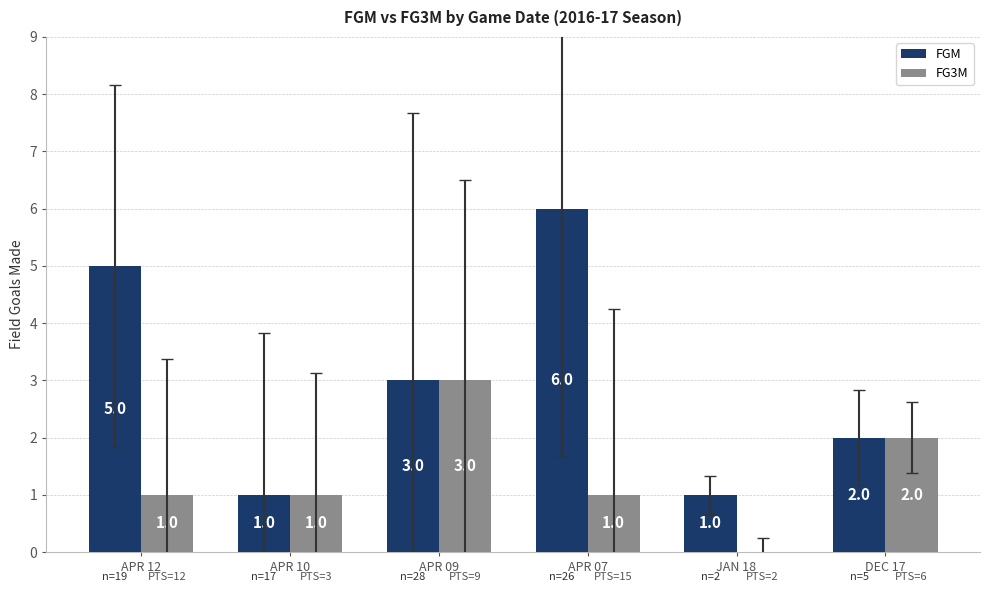

Between APR 12 and DEC 17, which series saw the biggest shift?

FGM